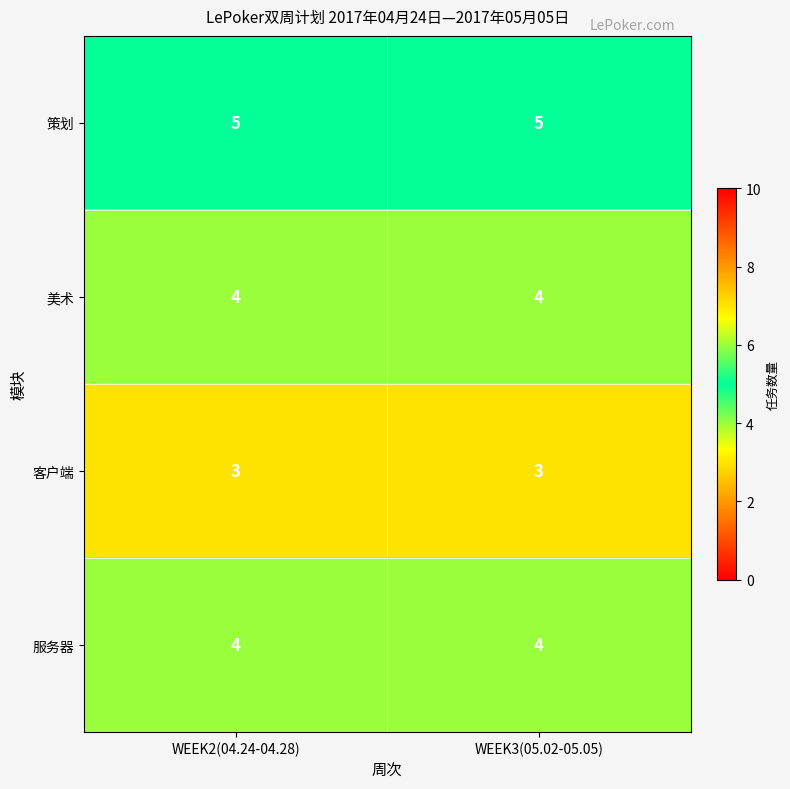

At how many categories does at least one series exceed 4?

2